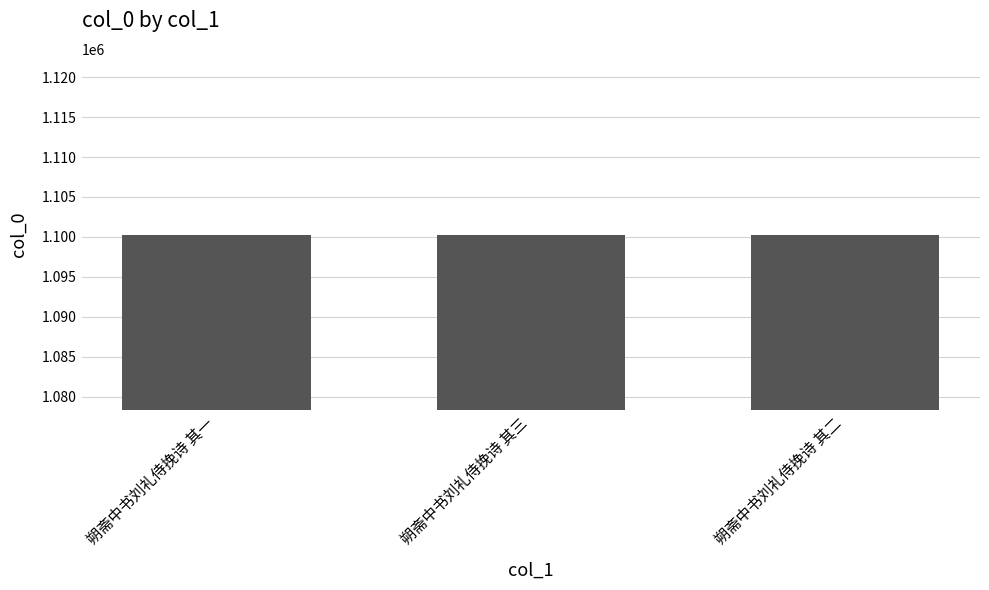

Approximately how many times larger is the value at 朔斋中书刘礼侍挽诗 其三 compared to 朔斋中书刘礼侍挽诗 其一?

1.0